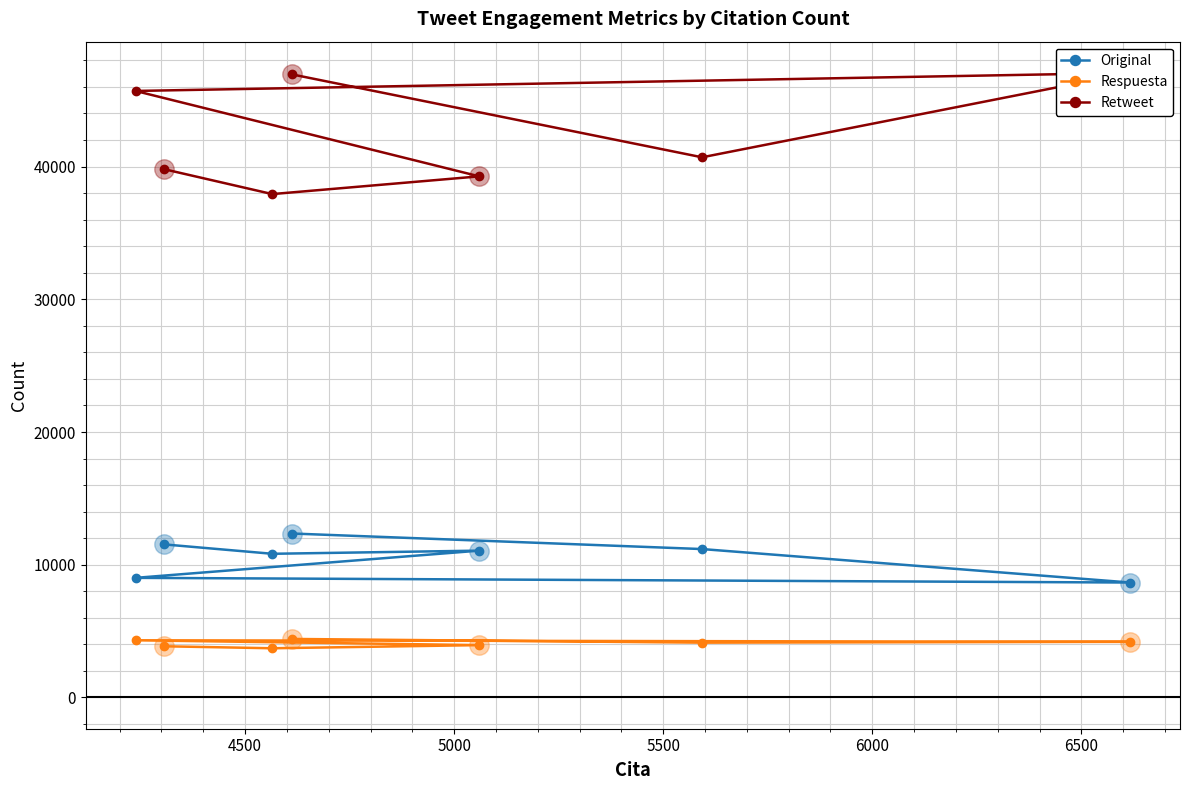

Which series has the largest total across all categories?

Retweet